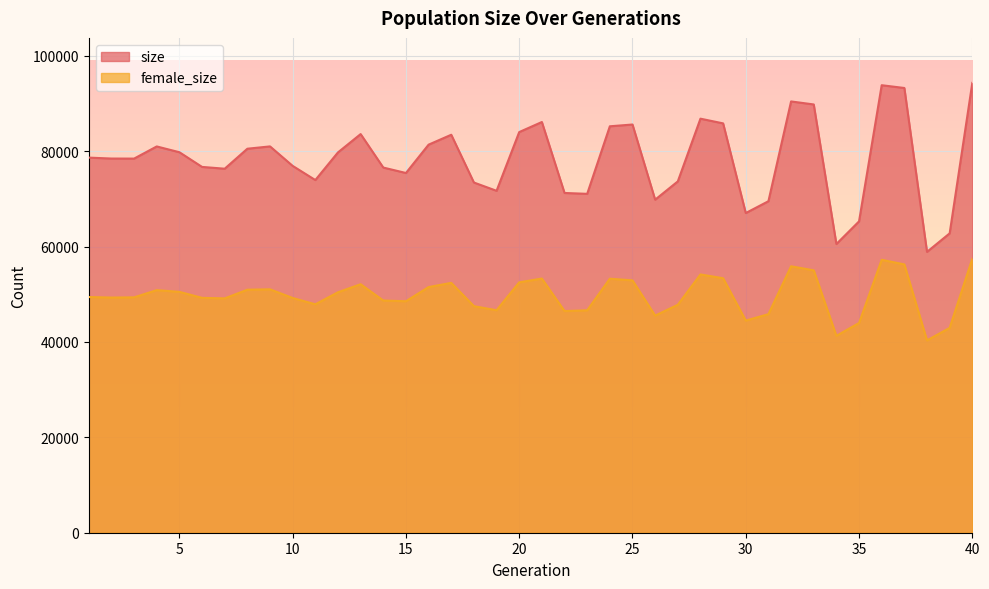

Reading right to left, what are all the values shown in this chart?

size: 40=94331	39=62776	38=58896	37=93258	36=93840	35=65290	34=60543	33=89806	32=90439	31=69516	30=67037	29=85837	28=86824	27=73672	26=69839	25=85599	24=85228	23=71063	22=71244	21=86125	20=84016	19=71699	18=73436	17=83453	16=81376	15=75432	14=76574	13=83594	12=79754	11=73955	10=76922	9=81010	8=80523	7=76333	6=76708	5=79788	4=81002	3=78453	2=78463	1=78659
female_size: 40=57460	39=42960	38=40330	37=56267	36=57229	35=43978	34=41292	33=55024	32=55872	31=45833	30=44490	29=53367	28=54159	27=47799	26=45532	25=52918	24=53266	23=46642	22=46479	21=53300	20=52504	19=46652	18=47510	17=52395	16=51513	15=48543	14=48689	13=52107	12=50426	11=47901	10=49224	9=51043	8=50959	7=49141	6=49252	5=50508	4=50870	3=49358	2=49314	1=49426